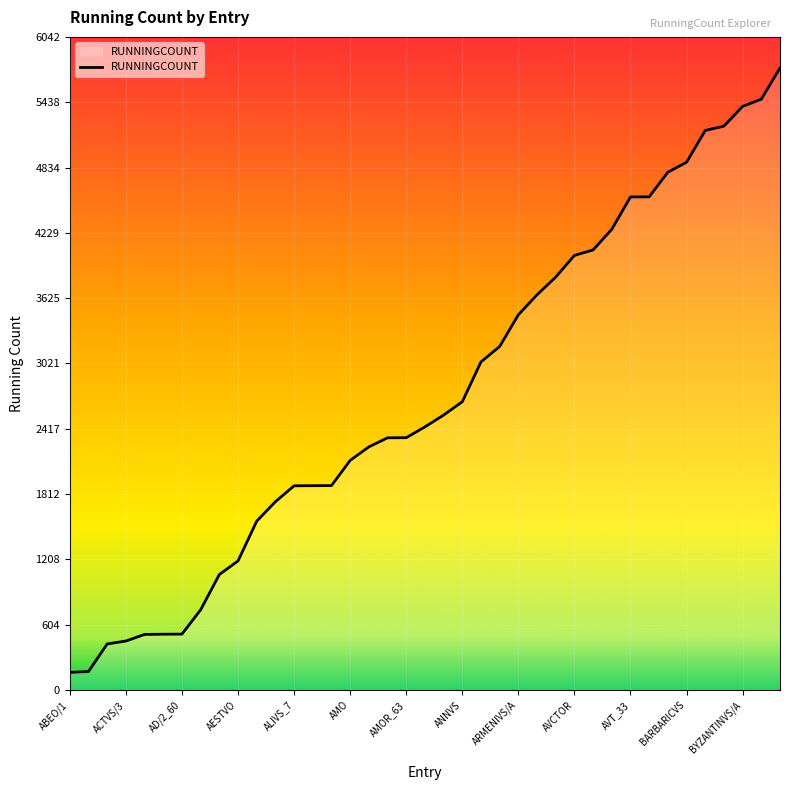

What is the difference between the maximum and minimum values?

5591